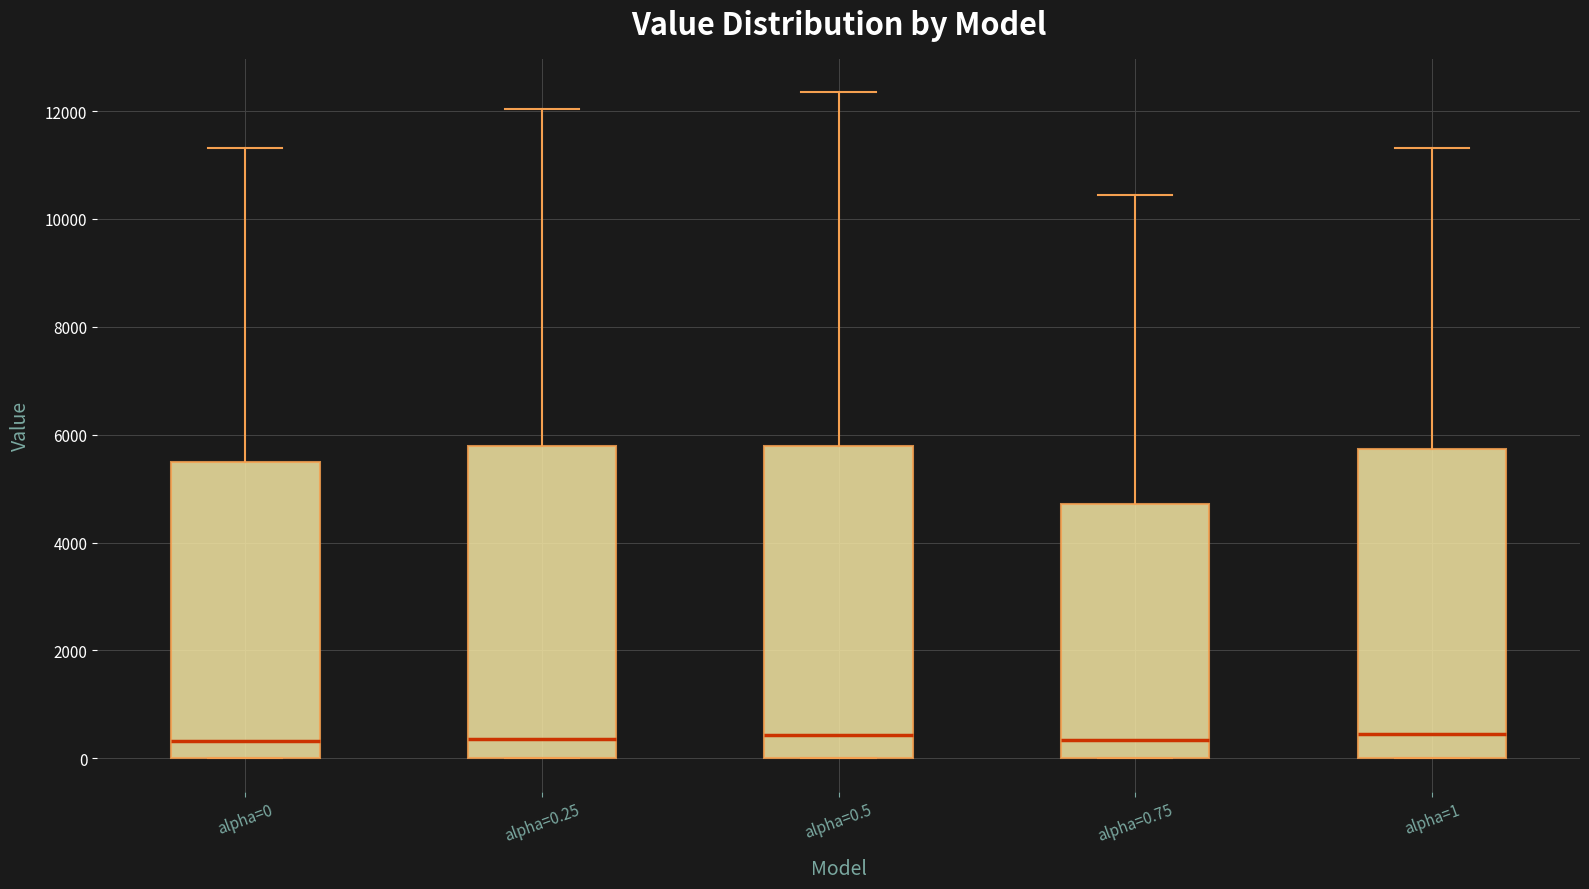

Reading left to right, read every box against the y-axis: the position of its median line, the range the box covers, and the ends of its whiskers. The values are not printed on the chart, so give them approximately, as read against the axis.

alpha=0: median 400, box 0 to 5400, whiskers 0 to 11400
alpha=0.25: median 400, box 0 to 5800, whiskers 0 to 12000
alpha=0.5: median 400, box 0 to 5800, whiskers 0 to 12400
alpha=0.75: median 400, box 0 to 4800, whiskers 0 to 10400
alpha=1: median 400, box 0 to 5800, whiskers 0 to 11400